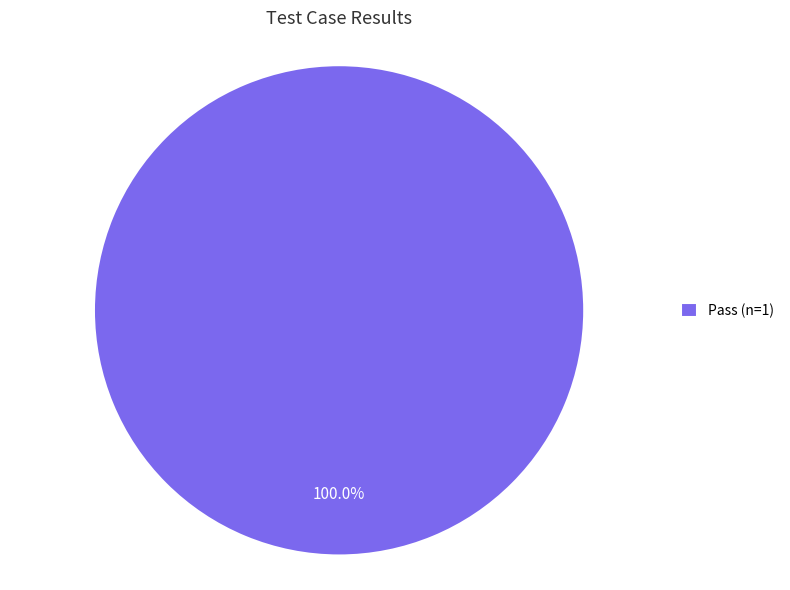

Rank the categories by value from lowest to highest.

Pass (n=1)